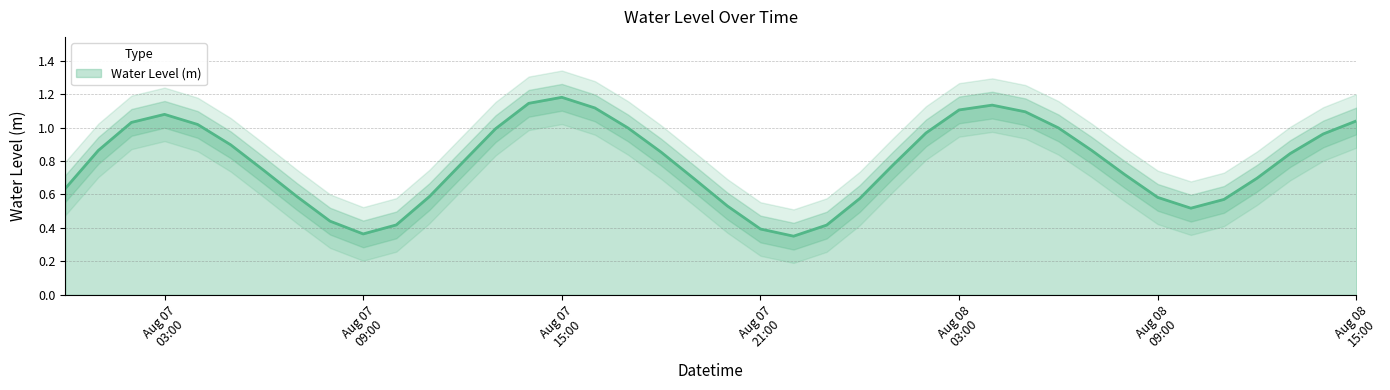

Reading right to left, what are all the values shown in this chart?

1.0	1.0	0.8	0.7	0.6	0.5	0.6	0.7	0.9	1.0	1.1	1.1	1.1	1.0	0.8	0.6	0.4	0.4	0.4	0.5	0.7	0.9	1.0	1.1	1.2	1.1	1.0	0.8	0.6	0.4	0.4	0.4	0.6	0.7	0.9	1.0	1.1	1.0	0.9	0.6